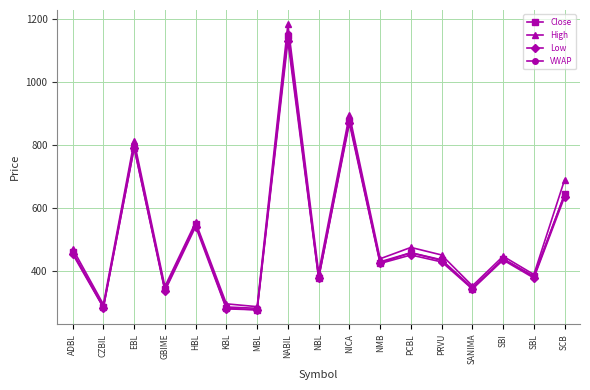

What is the difference between the maximum and minimum values in the Low series?

853.0